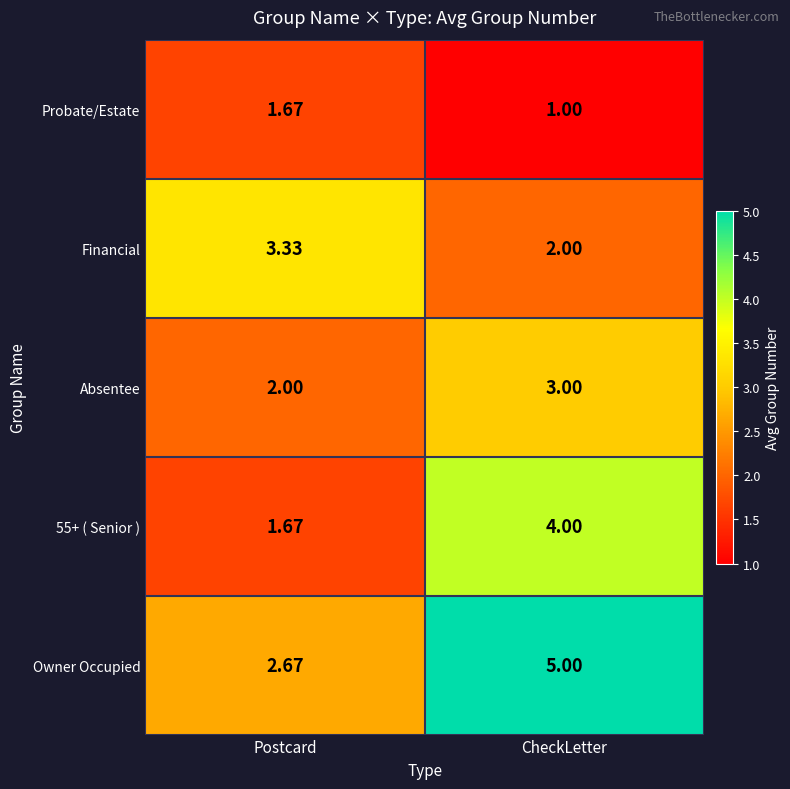

Is the value of Financial at CheckLetter greater than the value of 55+ ( Senior ) at CheckLetter?

No